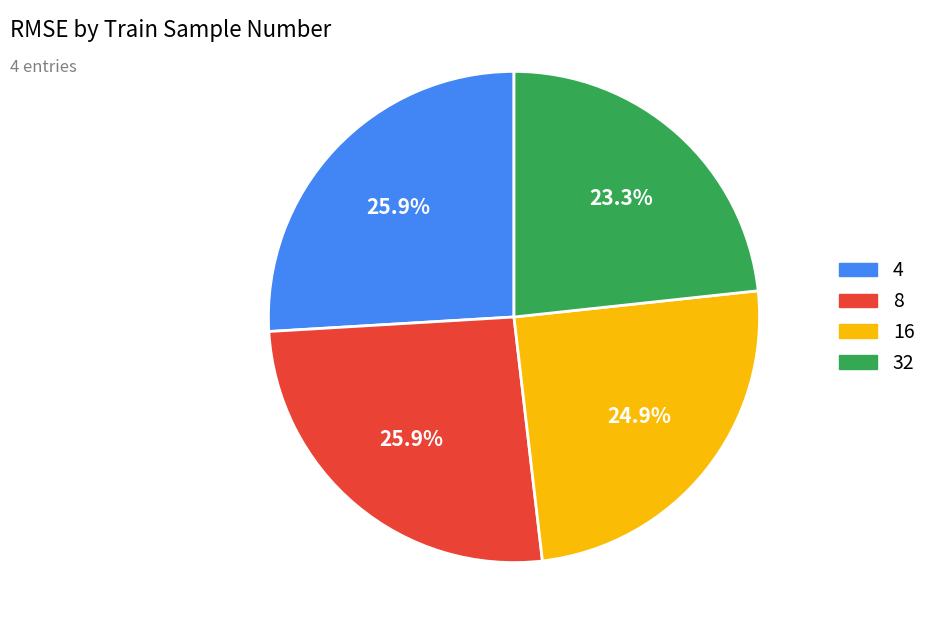

Which category has the smallest portion of the pie?

32